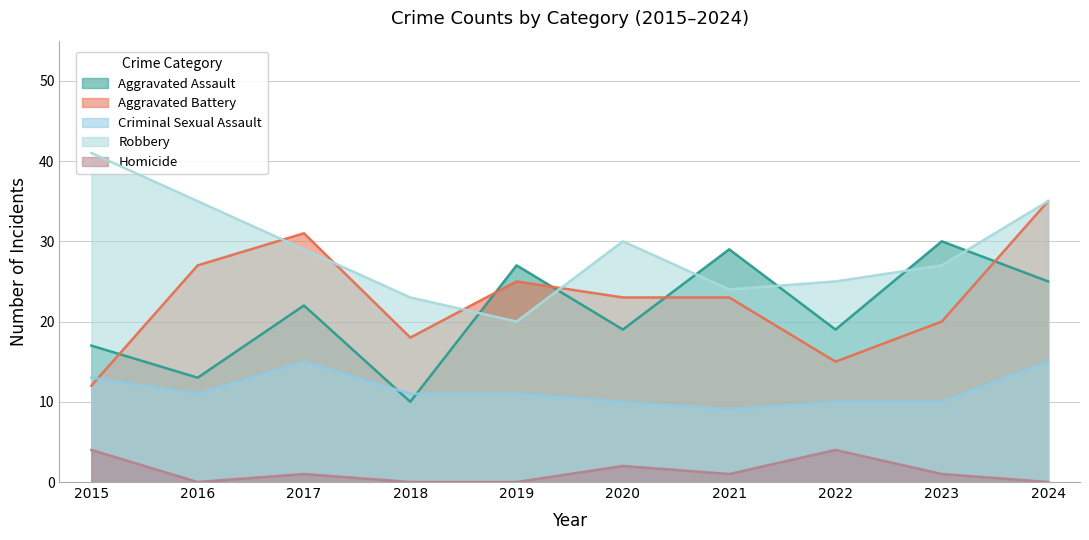

At which category does Criminal Sexual Assault reach its first local valley?

2016